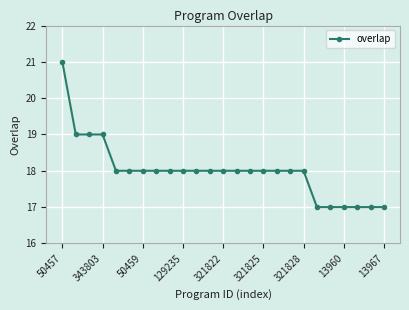

Count the values in the range 18 to 19.

18